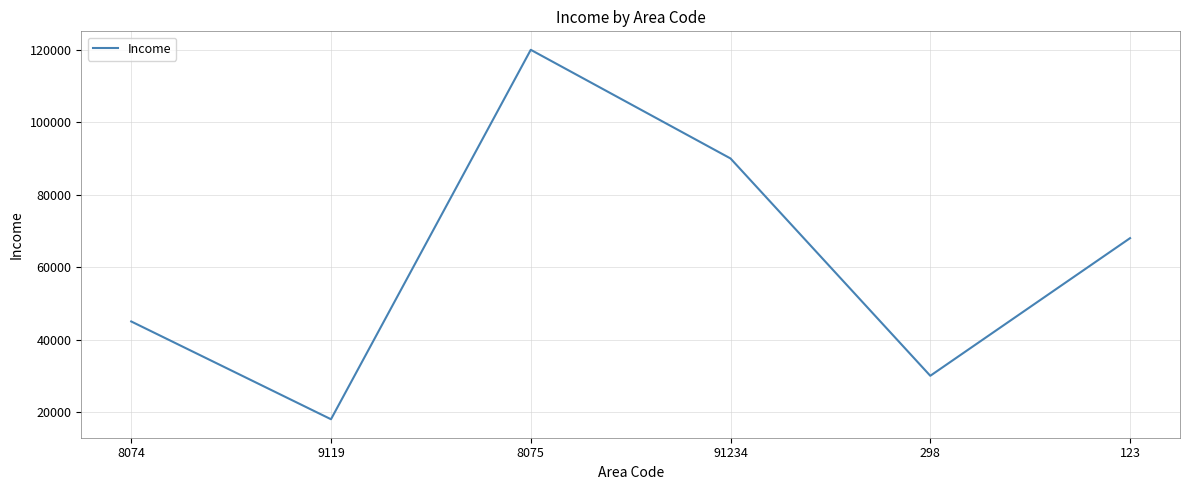

Reading left to right, extract all data points from this chart.

8074=45000	9119=18000	8075=120000	91234=90000	298=30000	123=68000